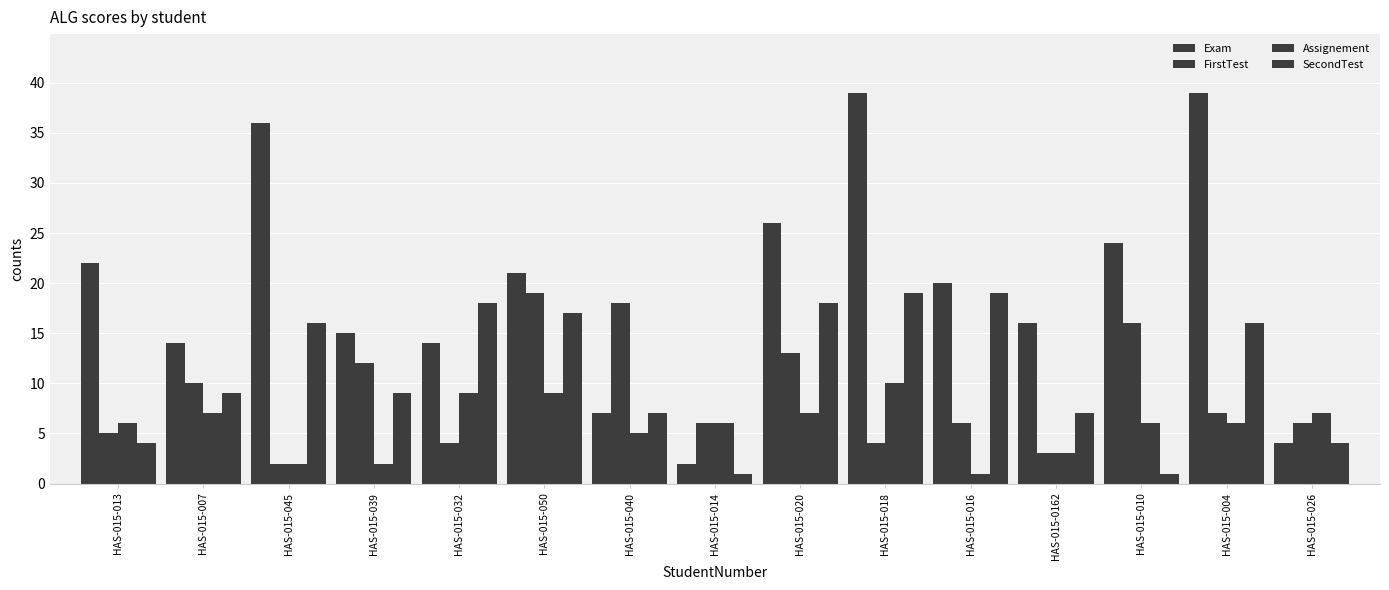

List the series in order of their overall mean, highest first.

Exam, SecondTest, FirstTest, Assignement